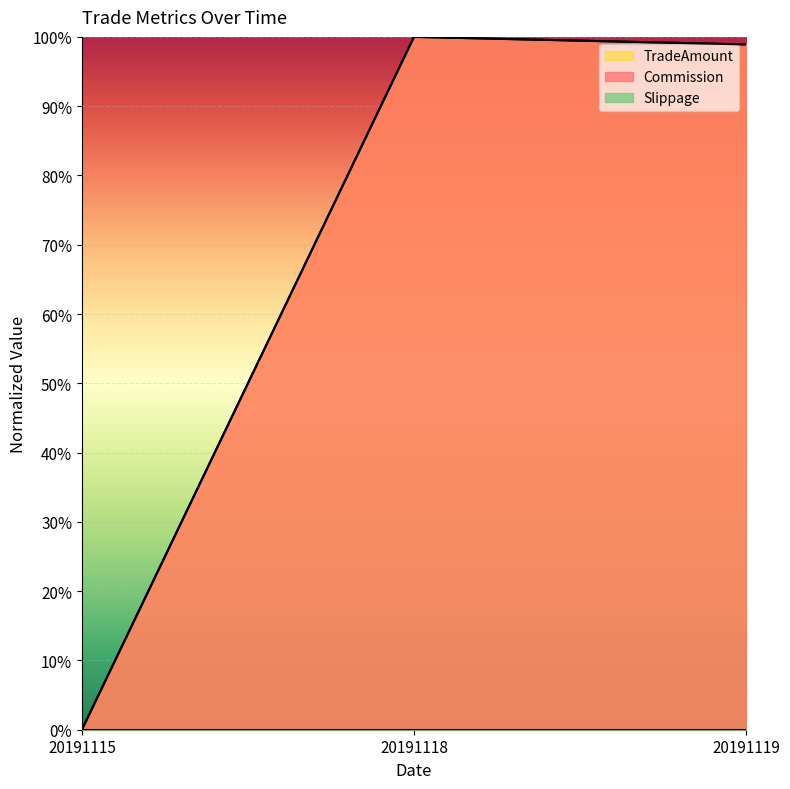

How many values in TradeAmount are above zero?

2